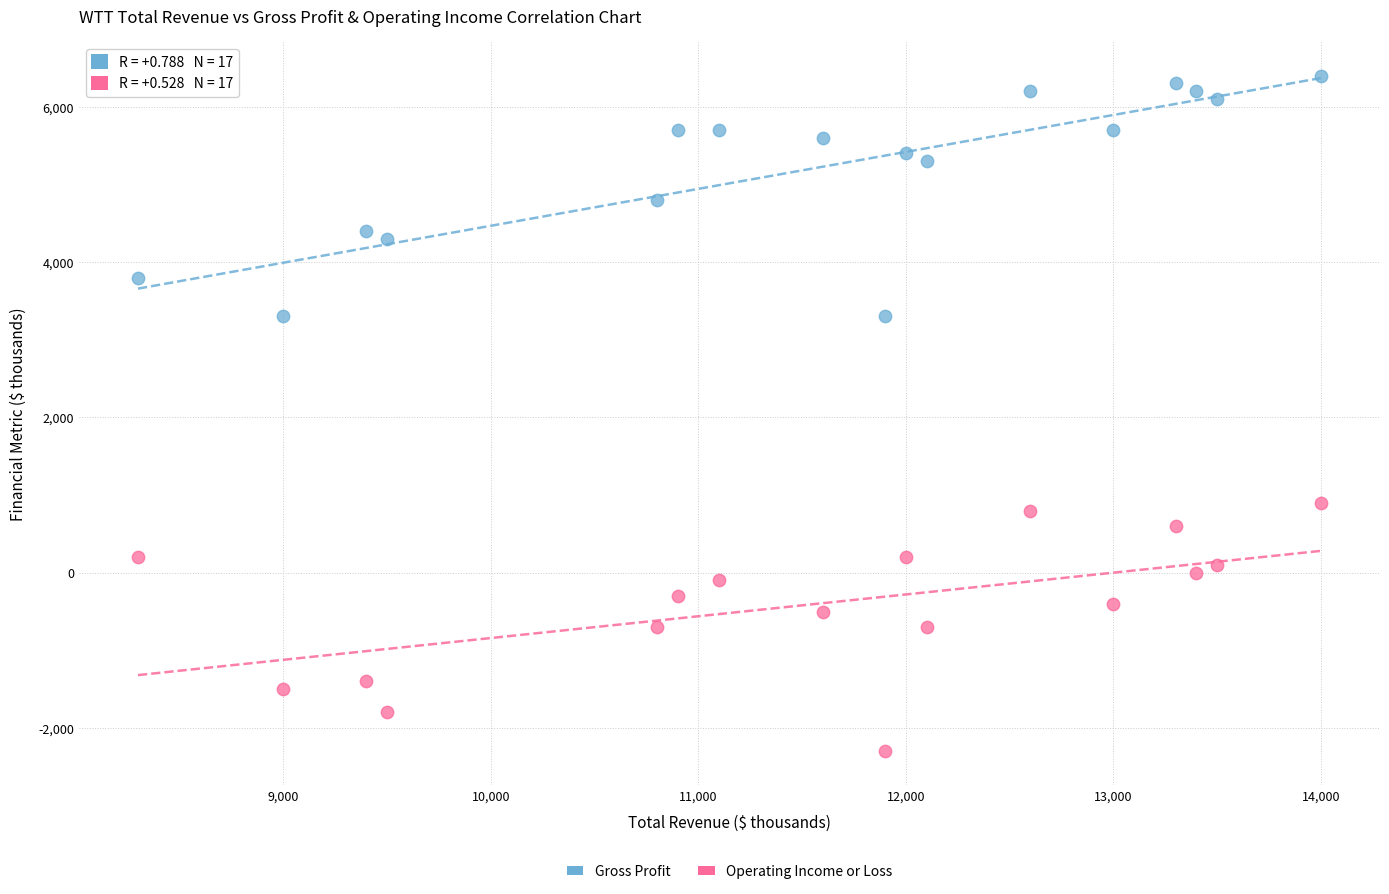

Across all data points, what is the range of Y values (max minus min)?

8700